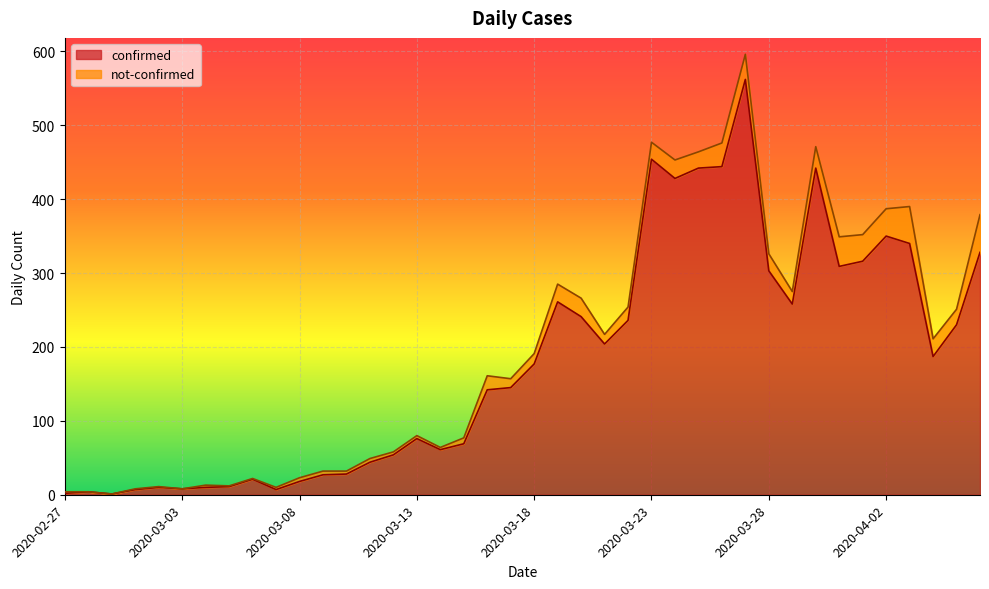

What is the difference between the maximum and minimum values?

561